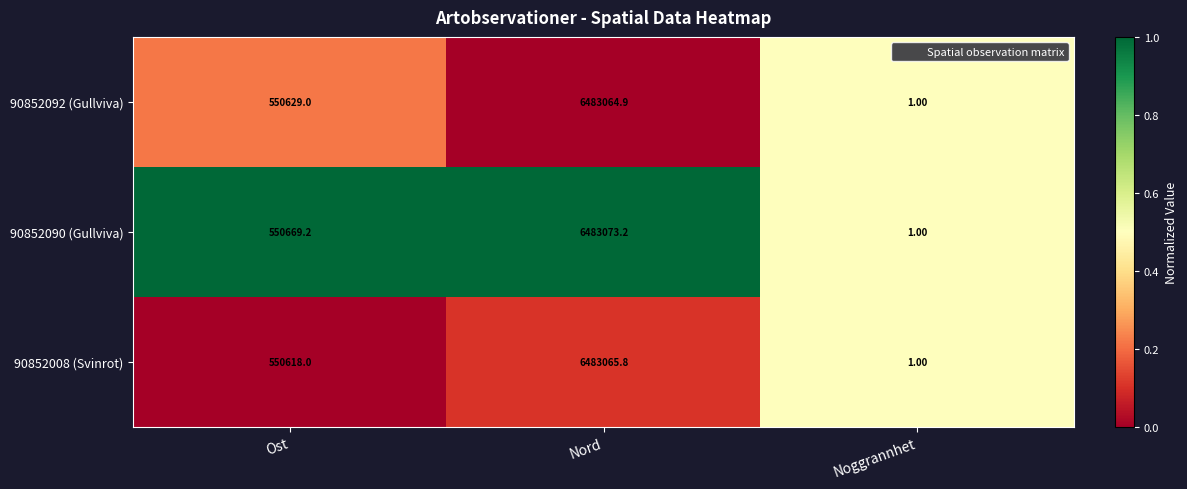

At which category is the sum across all series the highest?

Nord